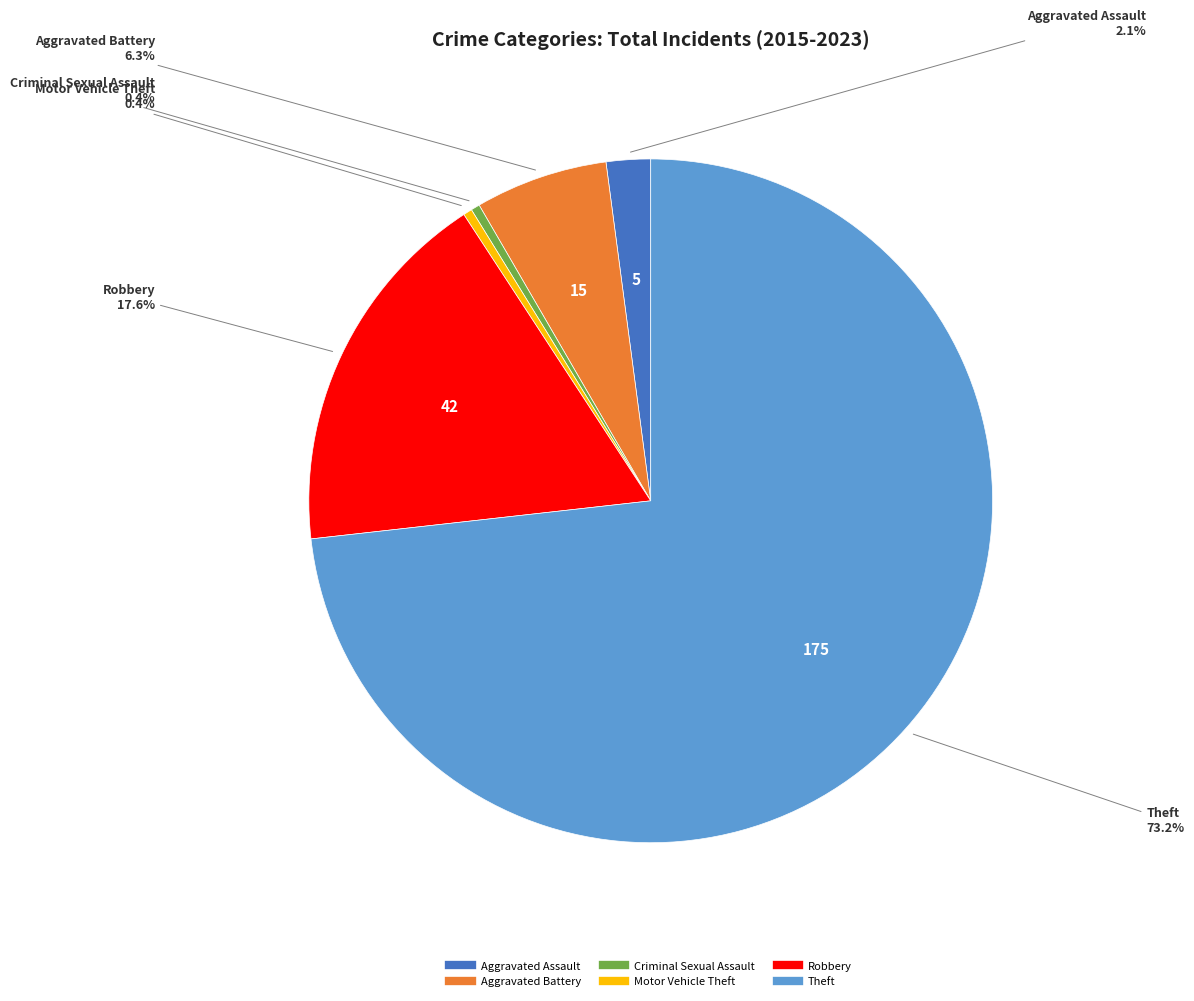

To the nearest percent, what percentage of the pie is Robbery?

18%